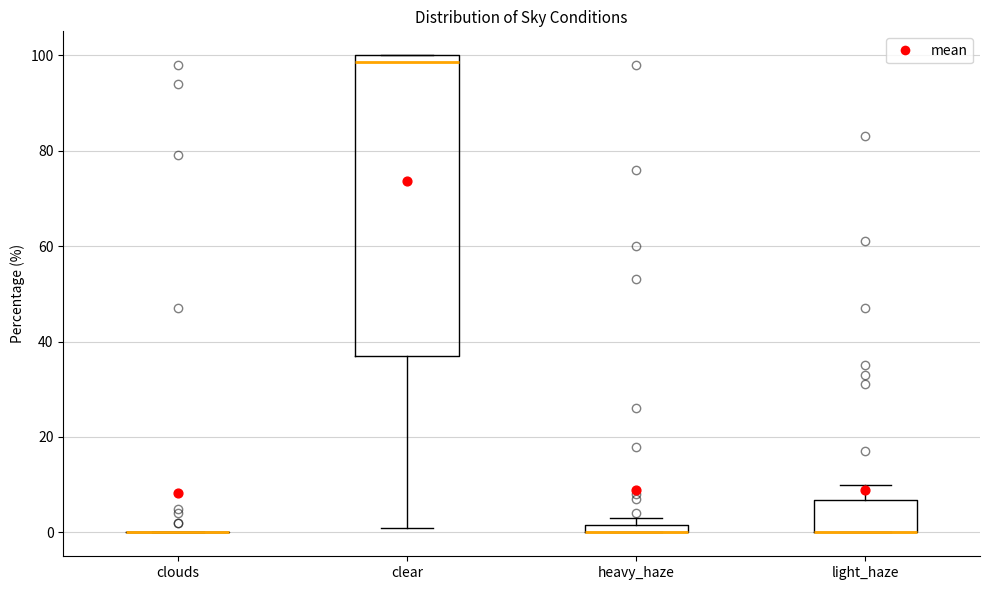

Where does the upper whisker of the box for light_haze end on the y-axis? The values are not printed on the chart, so give them approximately, as read against the axis.

10